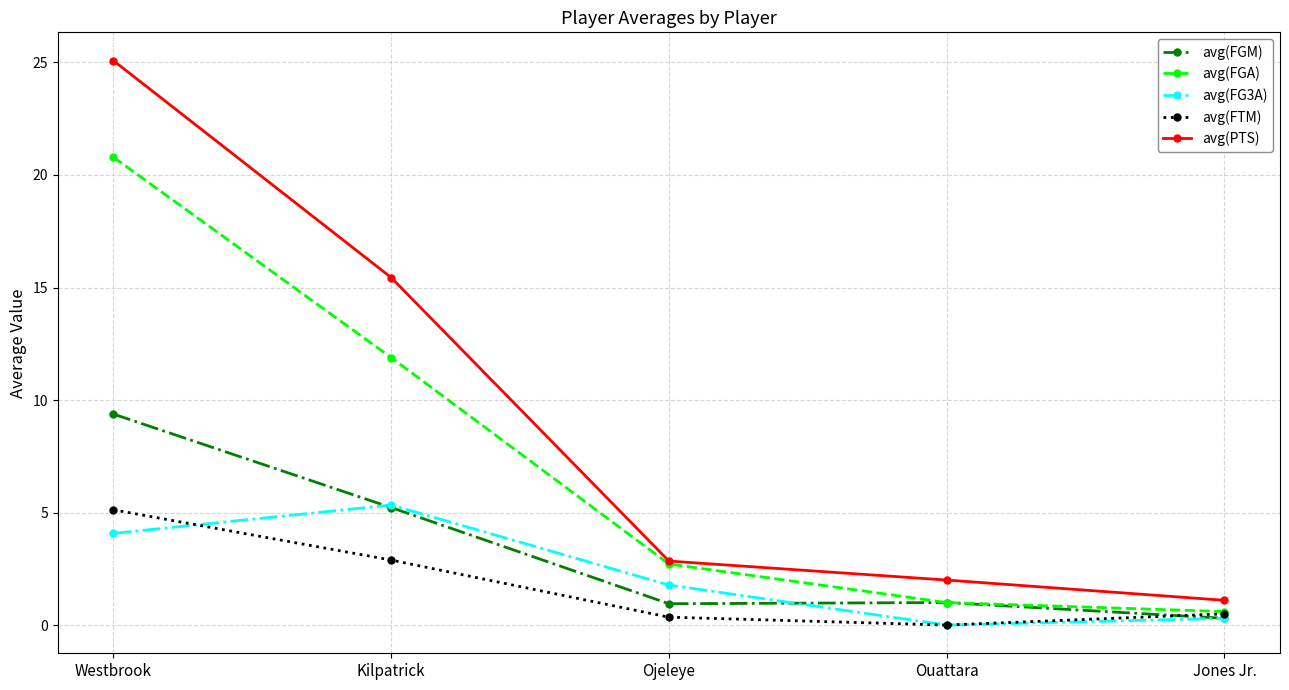

What is the value of the avg(PTS) point at the 2nd from the left?

15.4